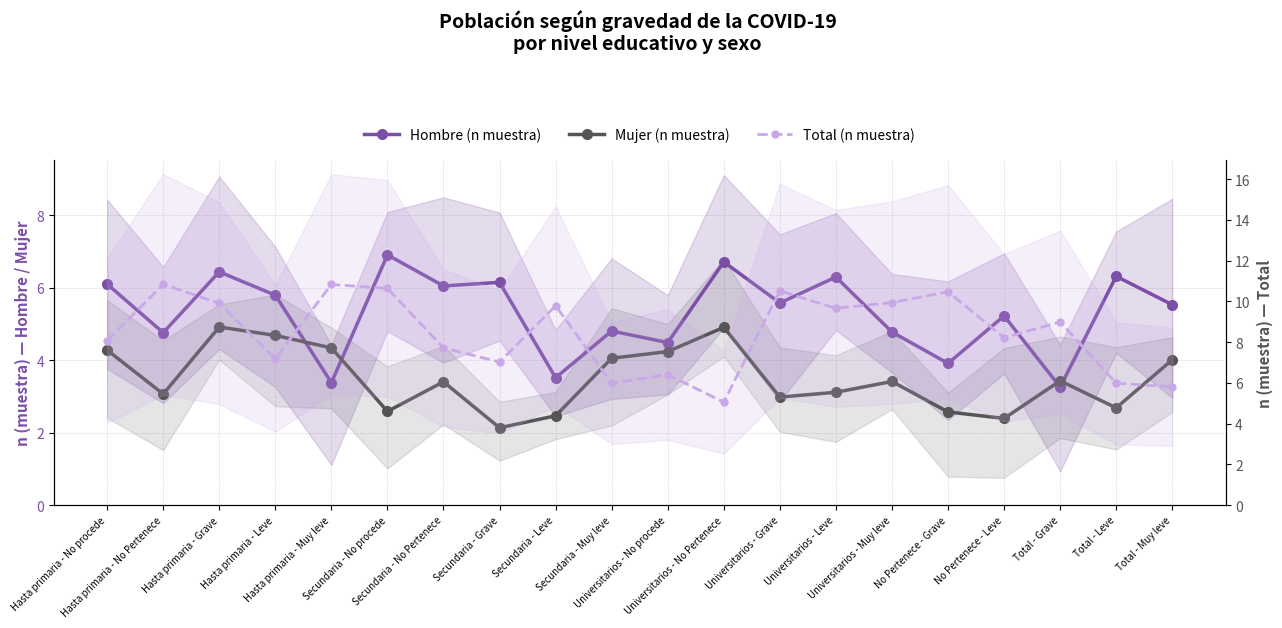

Between Secundaria - Grave and Secundaria - Muy leve, which series saw the biggest shift?

Mujer (n muestra)